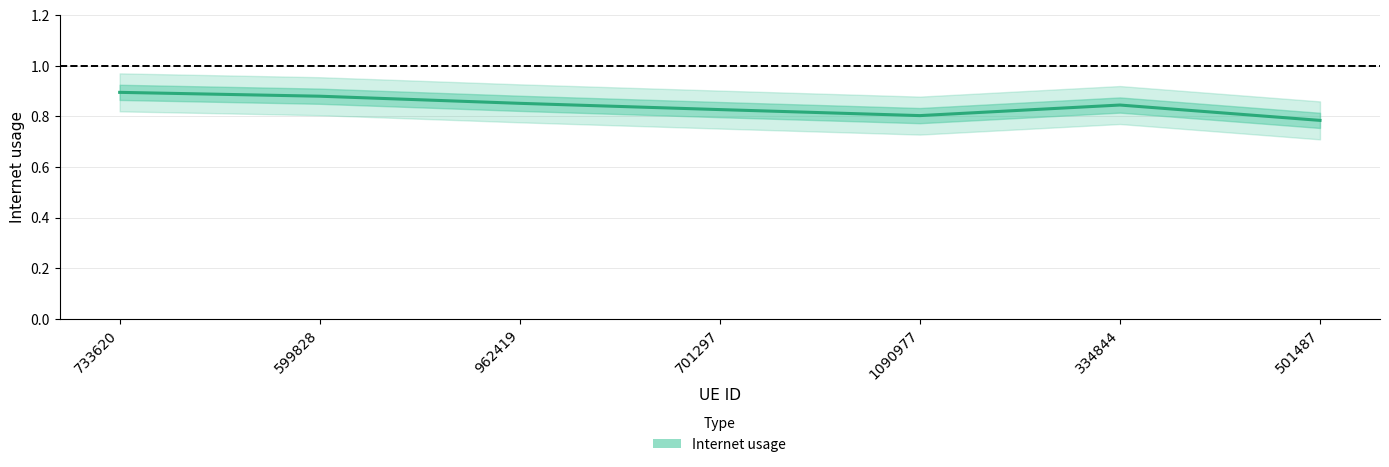

How many values are between 0 and 1?

7